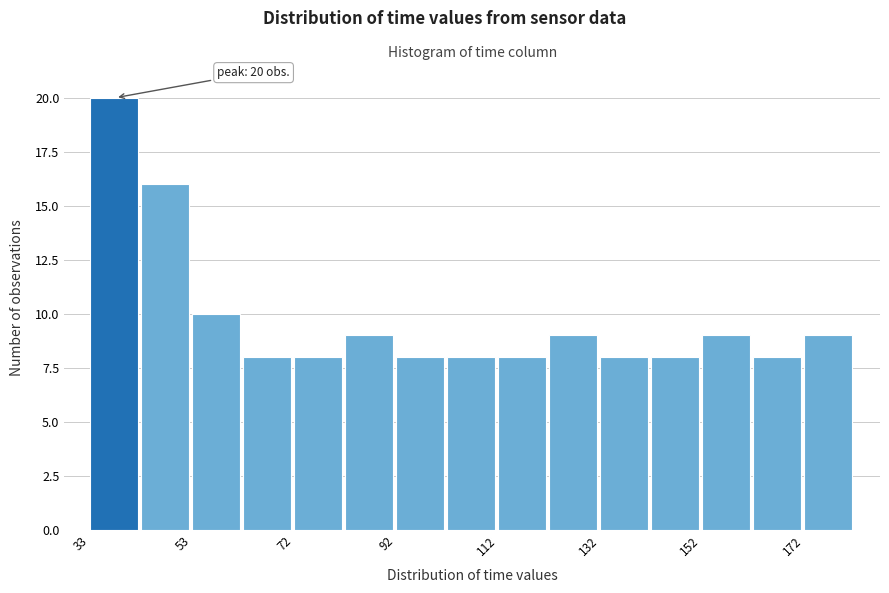

Over which range of the x-axis is the bar tallest?

32 to 42